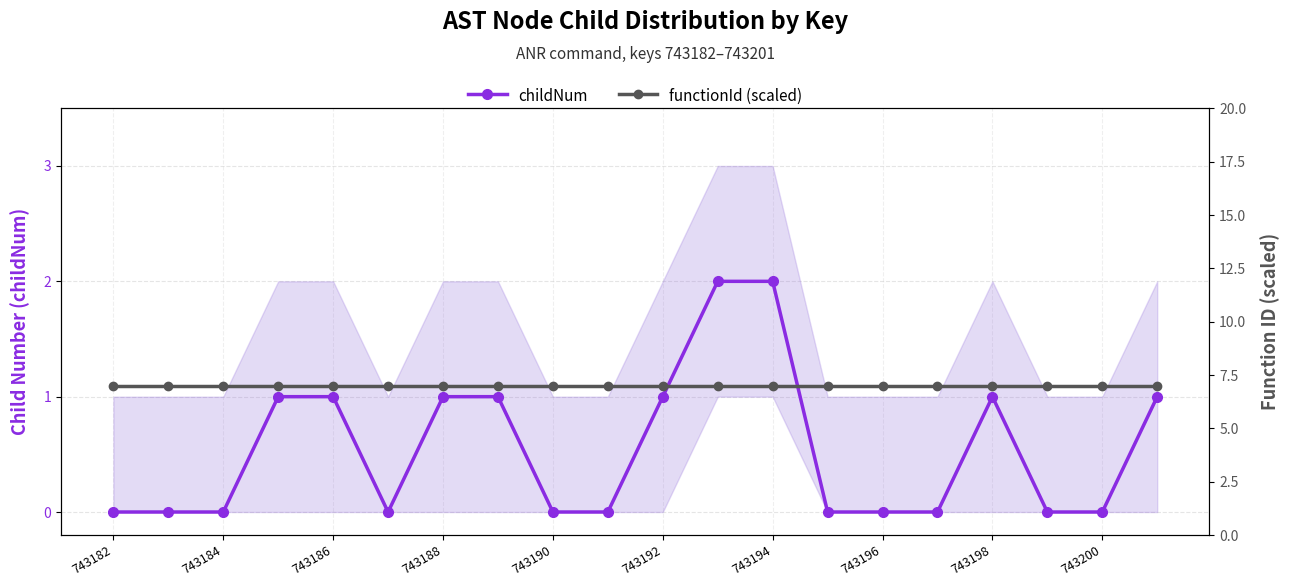

True or false: childNum has a value of -1 at 743200.

False